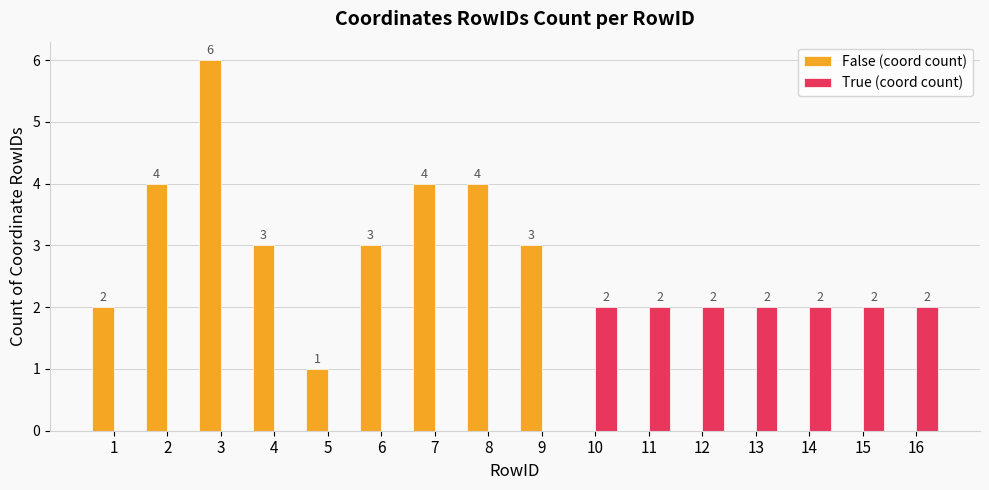

What is the total value across all series at 9?

3